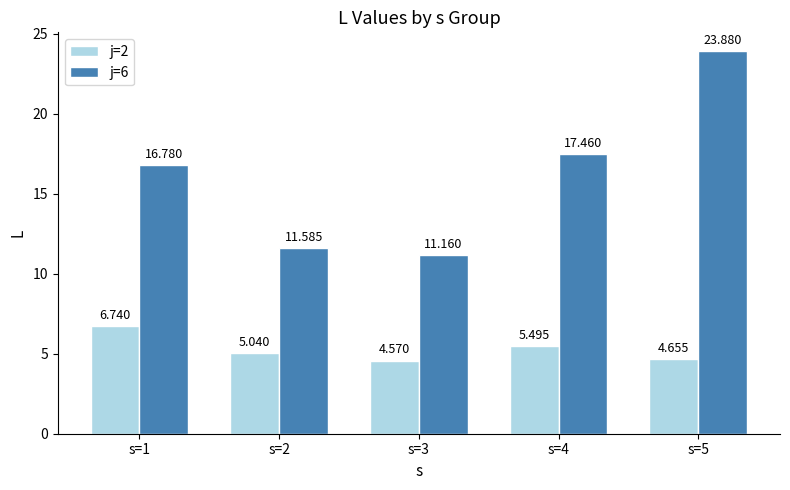

The j=6 series shows 18.7 at s=3. True or false?

False